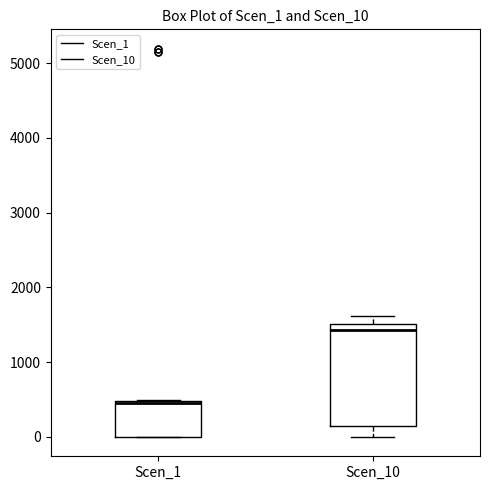

Reading left to right, read every box against the y-axis: the position of its median line, the range the box covers, and the ends of its whiskers. The values are not printed on the chart, so give them approximately, as read against the axis.

Scen_1: median 500, box 0 to 500, whiskers 0 to 500
Scen_10: median 1400, box 200 to 1500, whiskers 0 to 1600